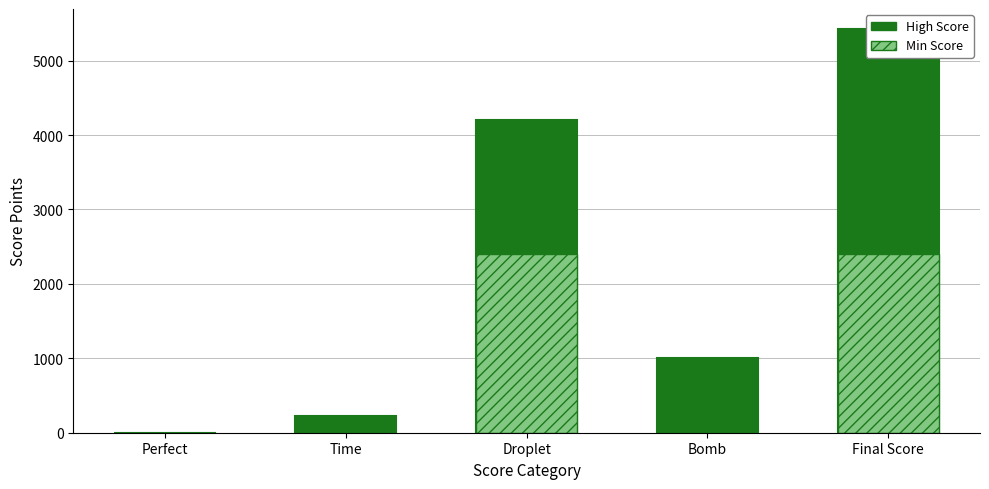

How many values in the High Score series are below 1000?

2